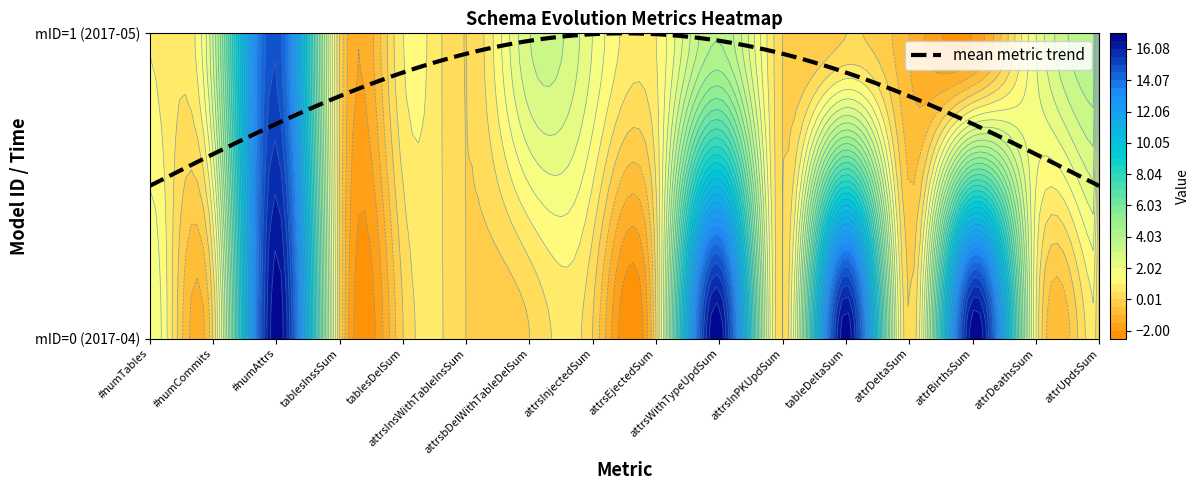

Where does the 1 series first go above 1?

#numCommits